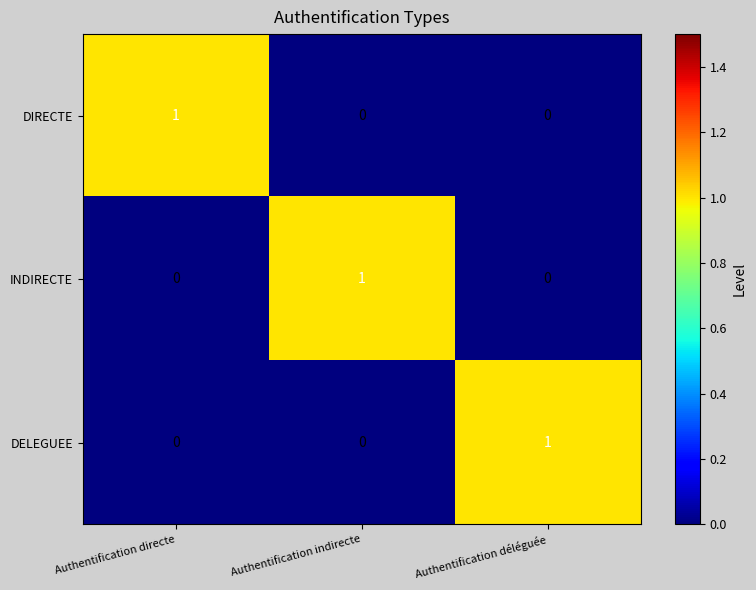

Count the number of categories in the chart.

3